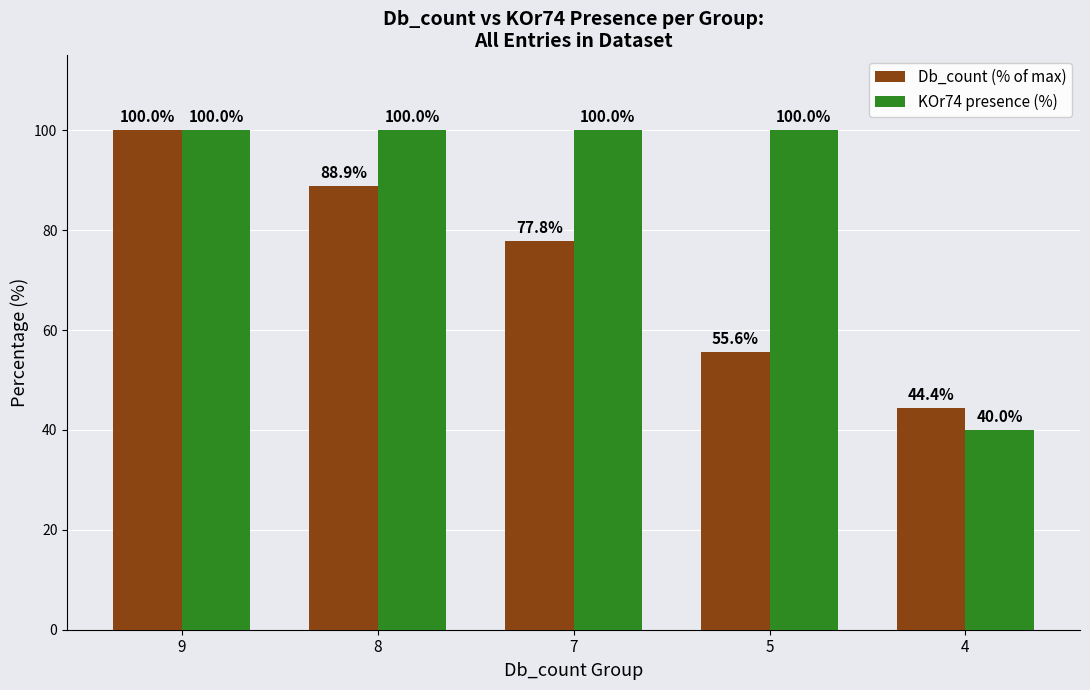

Which category has the lowest value in the Db_count (% of max) series?

4